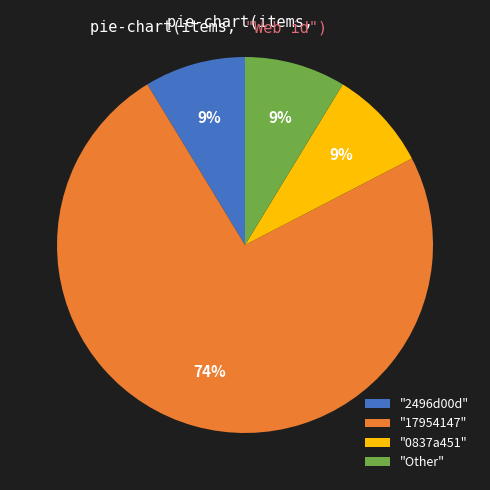

Which has a higher value, "Other" or "17954147"?

"17954147"